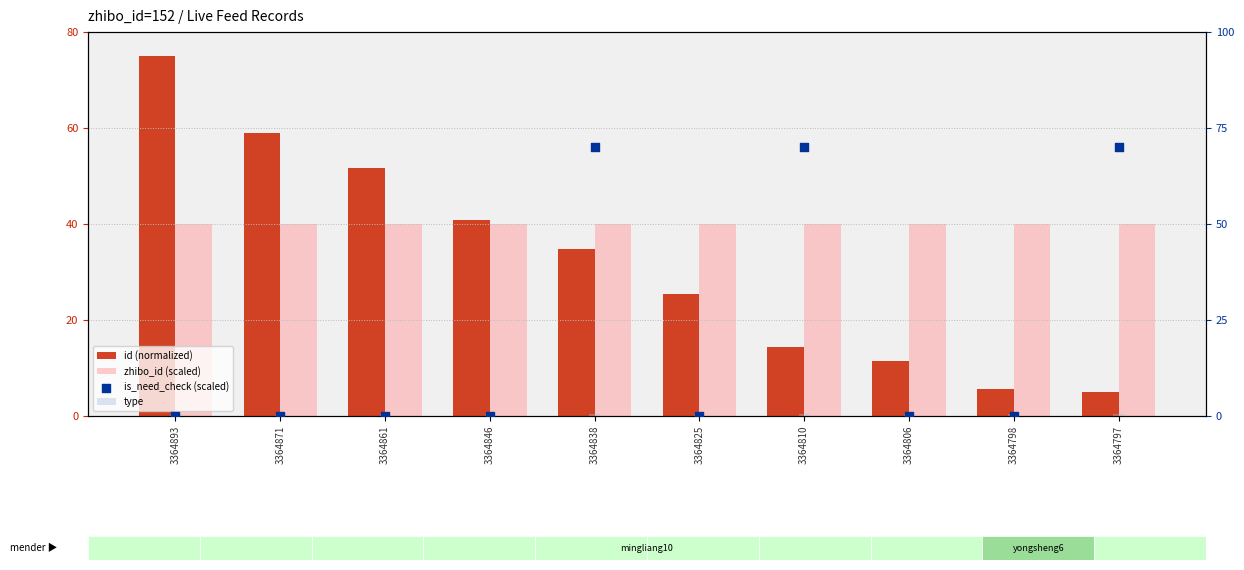

Which series reaches the minimum Y coordinate?

is_need_check (scaled)